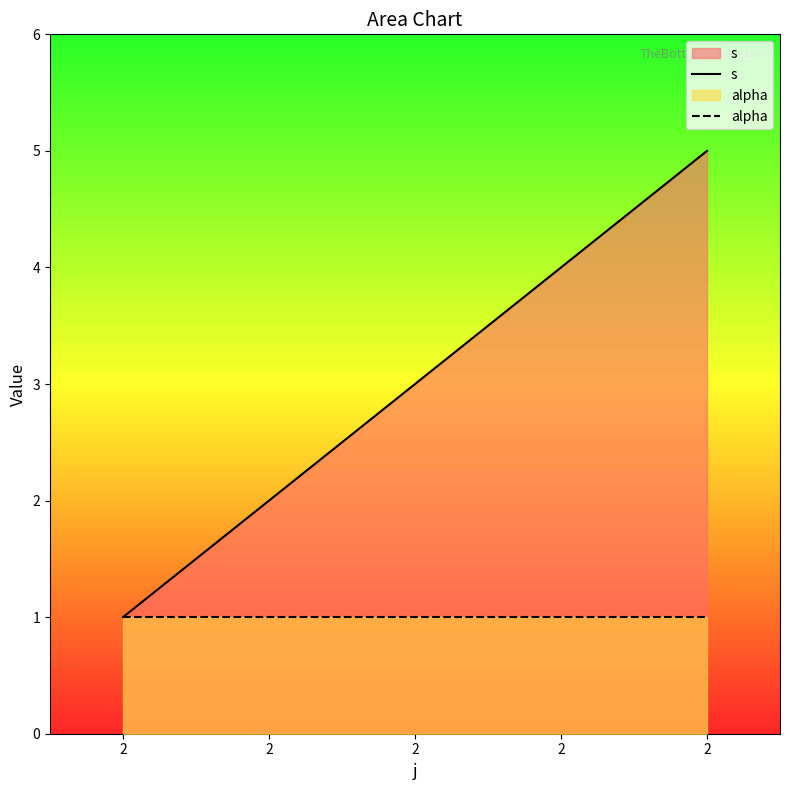

Which series changed the most between 2 and 2?

s